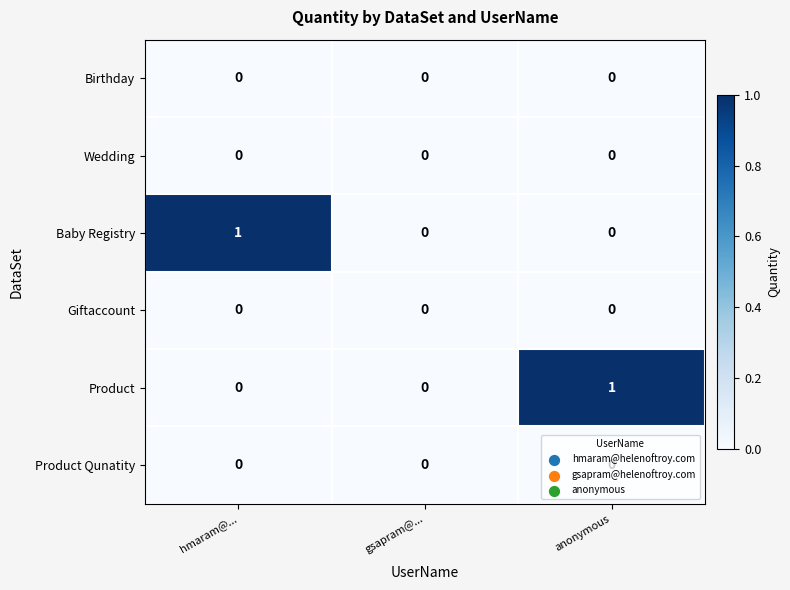

True or false: Birthday has a value of 0 at gsapram@....

True